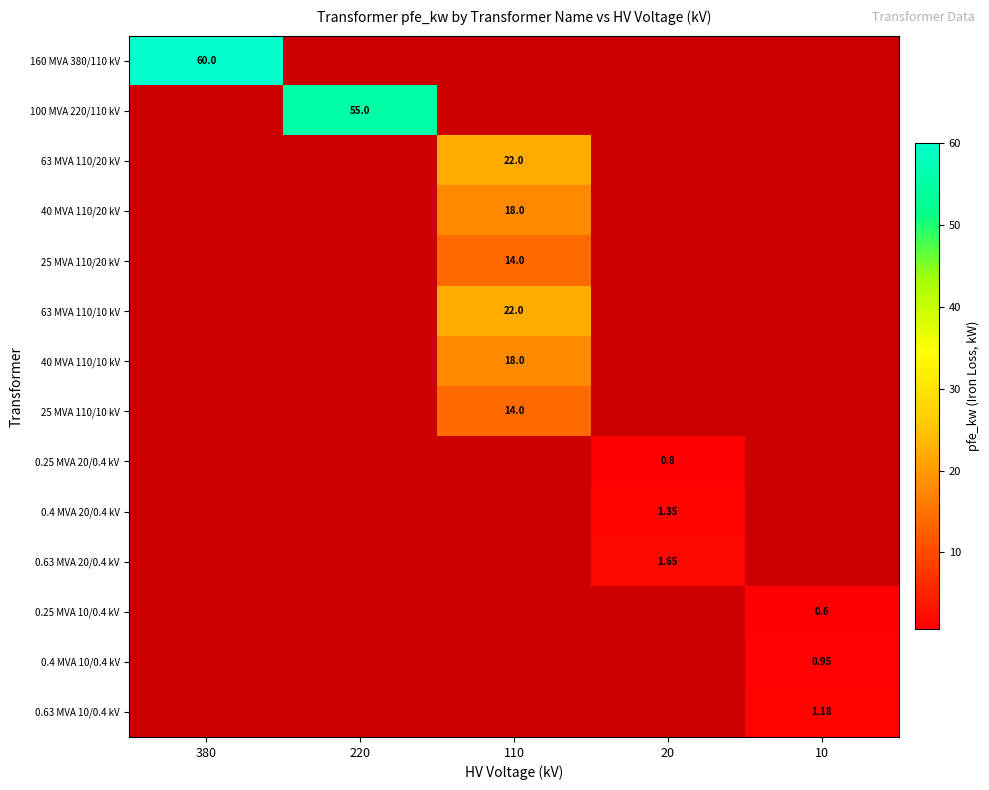

The value of 0.25 MVA 10/0.4 kV at 10 is 0.6. True or false?

True